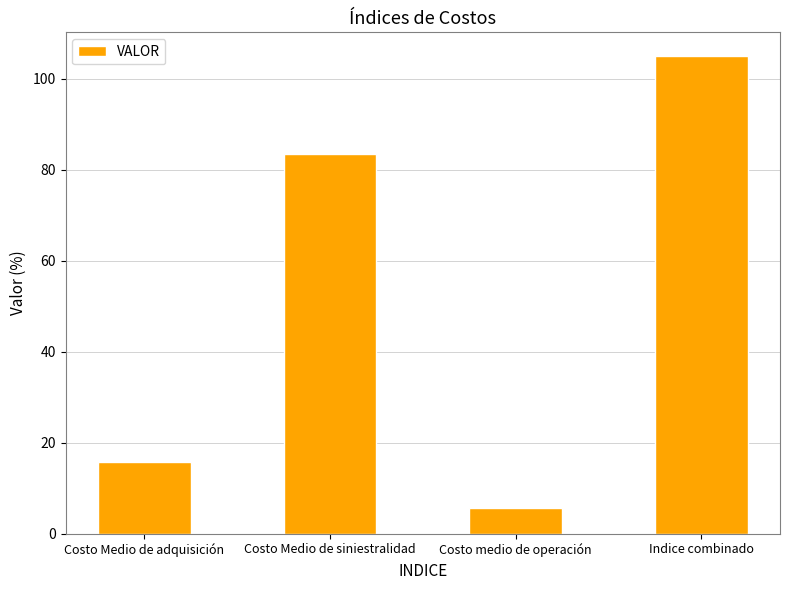

What is the smallest value displayed?

5.7